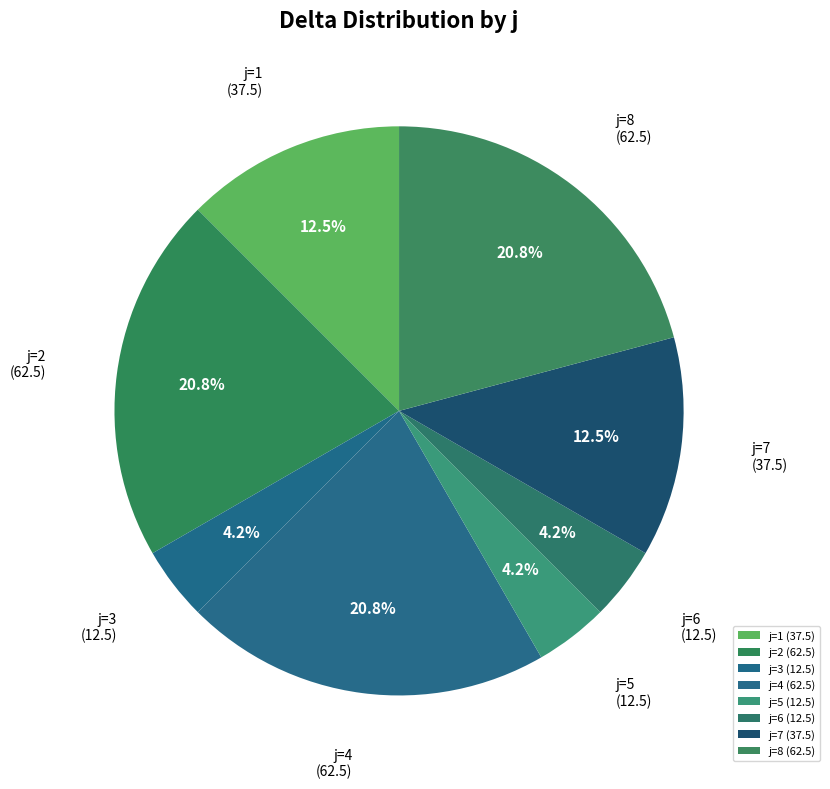

What is the smallest slice in the pie chart?

j=3